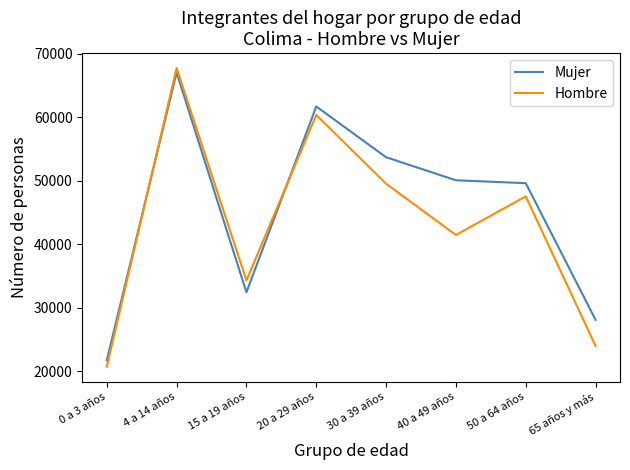

Reading left to right, list all the values displayed in this chart.

Mujer: 0 a 3 años=21699	4 a 14 años=67007	15 a 19 años=32409	20 a 29 años=61671	30 a 39 años=53676	40 a 49 años=50049	50 a 64 años=49587	65 años y más=28078
Hombre: 0 a 3 años=20686	4 a 14 años=67716	15 a 19 años=34277	20 a 29 años=60334	30 a 39 años=49511	40 a 49 años=41433	50 a 64 años=47517	65 años y más=23968